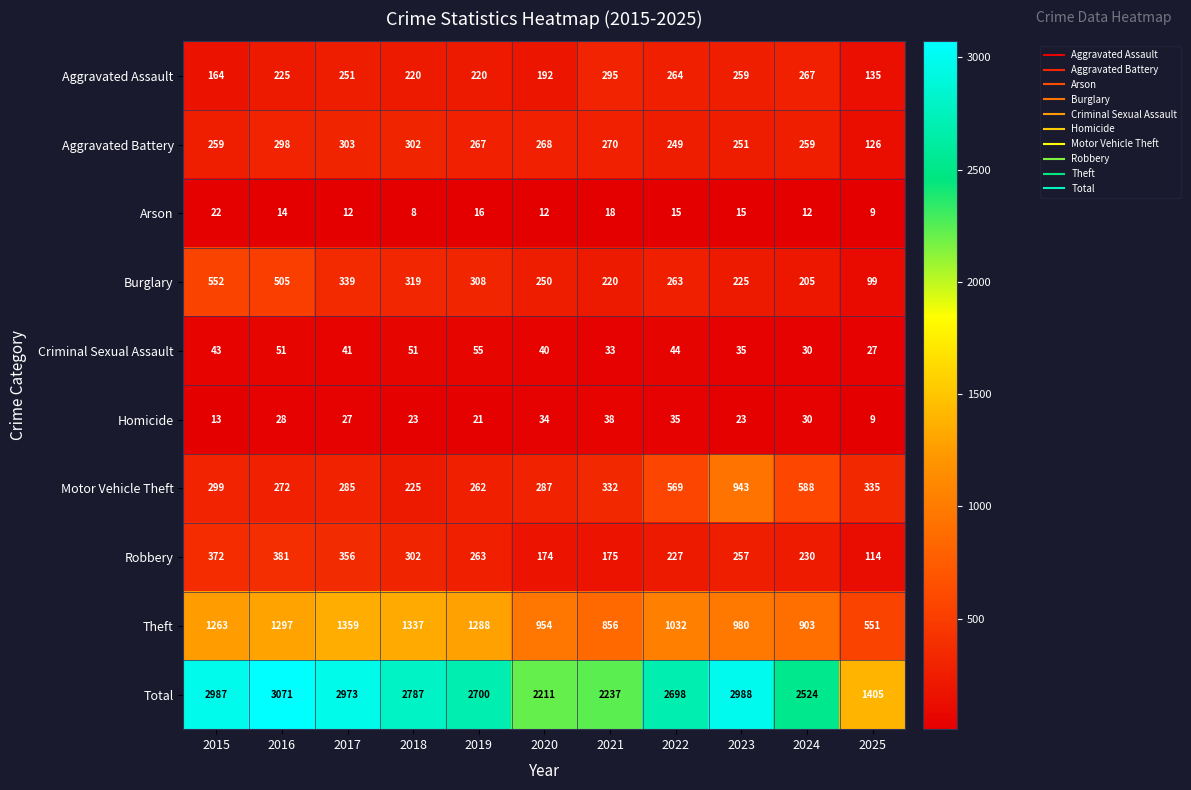

The value of Homicide at 2018 is 34. True or false?

False